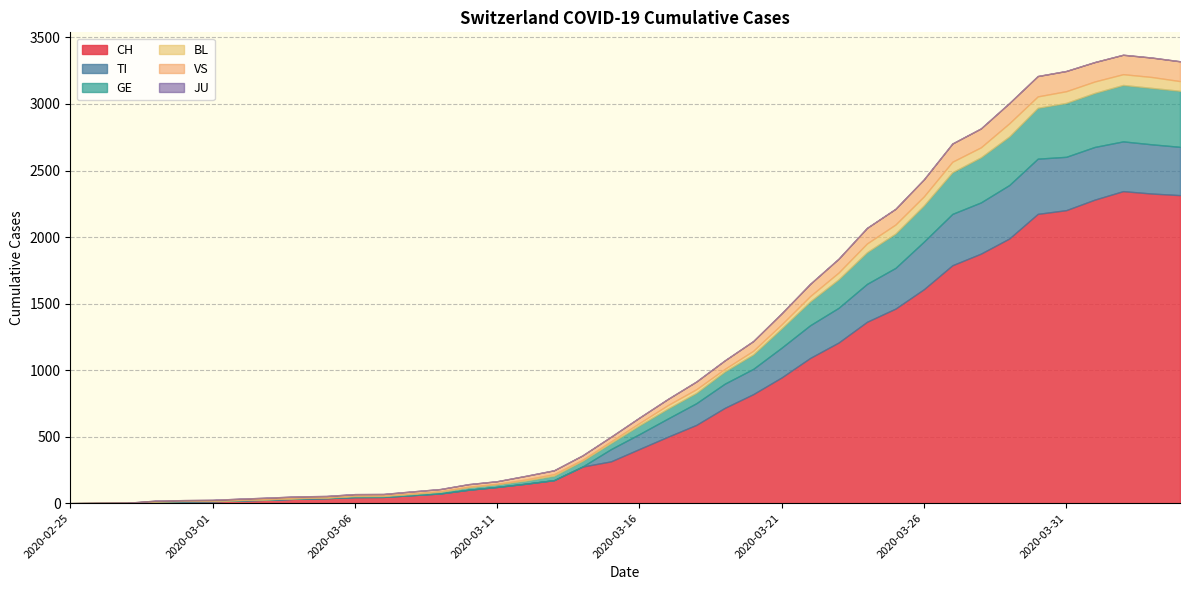

Reading left to right, what are all the values shown in this chart?

CH: 0	1	2	12	14	15	21	26	34	38	46	47	60	73	101	122	146	173	275	314	407	499	588	716	819	945	1091	1207	1363	1462	1608	1788	1875	1989	2174	2202	2281	2345	2327	2315
TI: 0	0	0	0	0	0	0	0	0	0	0	0	0	0	0	0	0	0	0	92	112	137	163	182	190	224	246	261	285	306	358	386	385	402	415	401	396	374	370	363
GE: 0	1	1	2	3	3	3	4	4	5	7	7	9	13	18	20	23	33	43	46	66	75	78	92	109	145	179	214	238	258	272	313	339	365	382	405	406	424	424	421
JU: 0	0	0	0	0	0	0	0	0	0	0	0	0	0	0	0	0	0	0	0	0	0	0	0	0	0	0	0	0	0	0	0	0	0	0	0	0	0	0	0
BL: 0	0	0	0	1	1	1	1	1	1	4	4	4	4	5	3	9	12	8	12	17	26	27	19	27	30	40	51	66	68	68	79	75	99	86	88	86	81	82	73
VS: 0	0	0	5	5	6	9	11	12	10	11	11	15	16	19	20	27	29	33	35	41	46	58	64	73	83	92	104	117	118	128	137	142	152	153	152	146	146	146	149